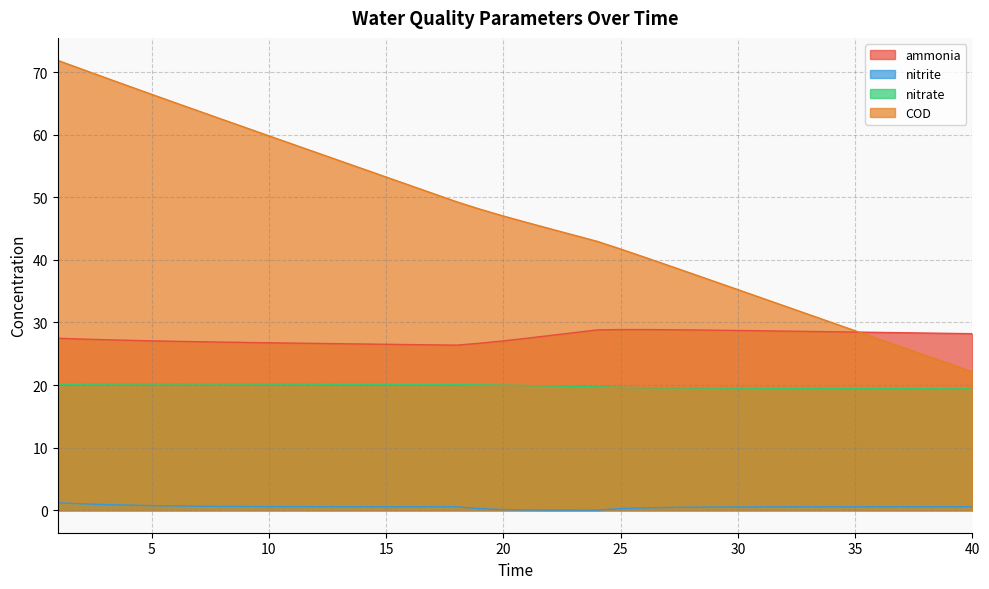

List the series in order of their overall mean, highest first.

COD, ammonia, nitrate, nitrite